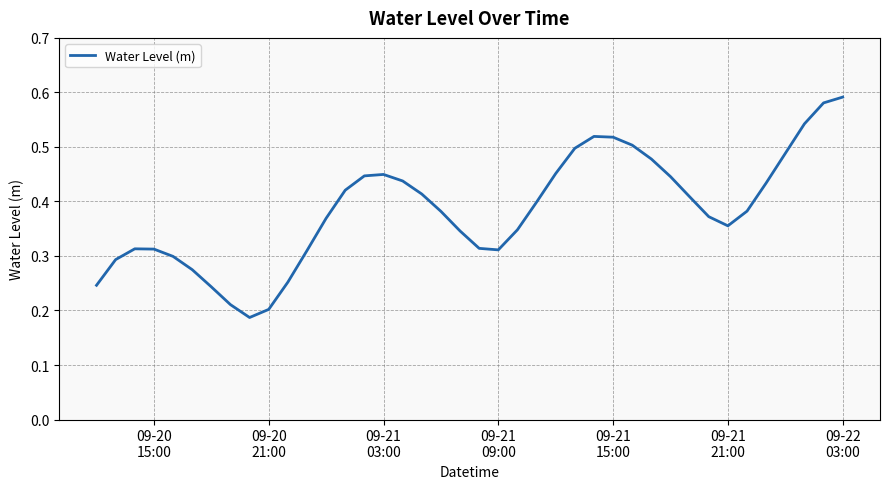

What is the difference between the maximum and minimum values?

0.4